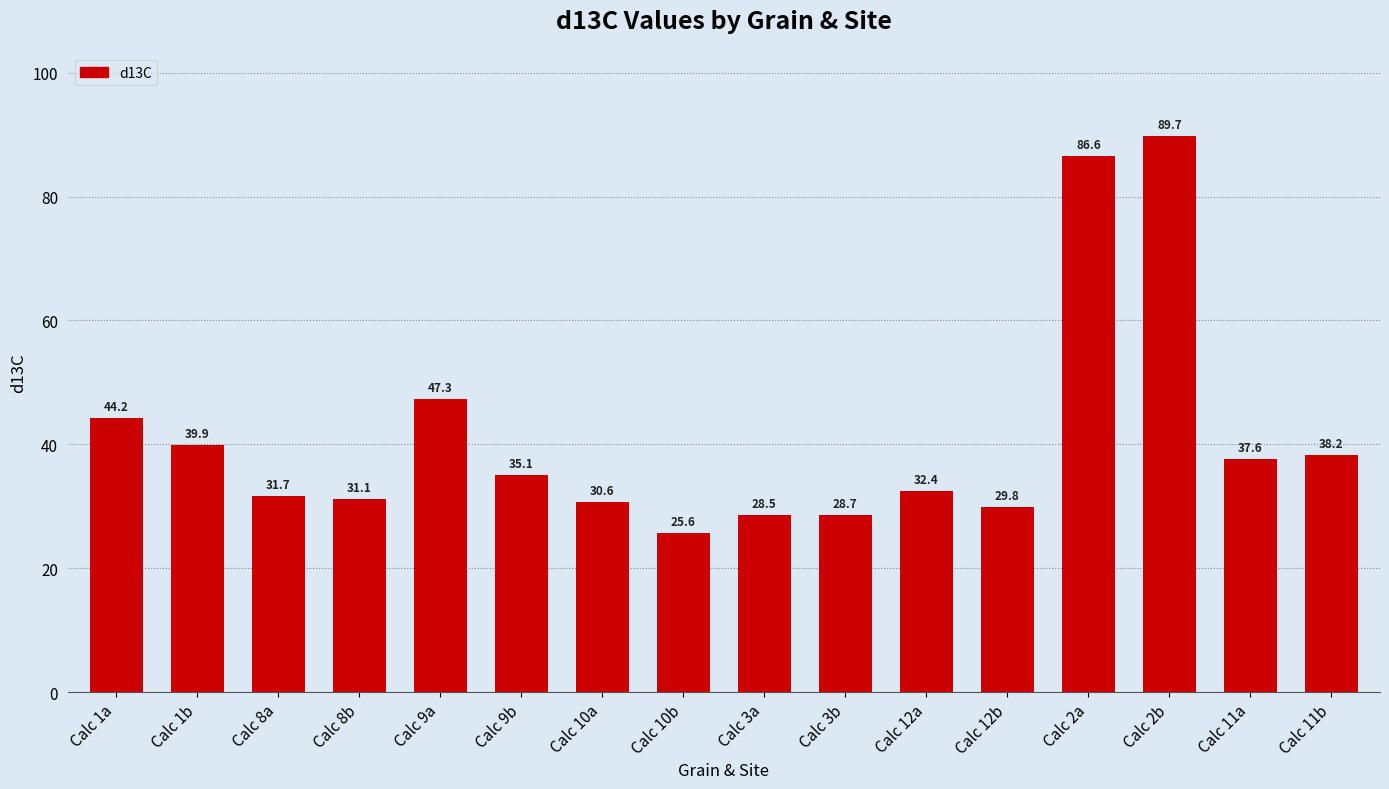

Rank the categories by value from lowest to highest.

Calc 10b, Calc 3a, Calc 3b, Calc 12b, Calc 10a, Calc 8b, Calc 8a, Calc 12a, Calc 9b, Calc 11a, Calc 11b, Calc 1b, Calc 1a, Calc 9a, Calc 2a, Calc 2b